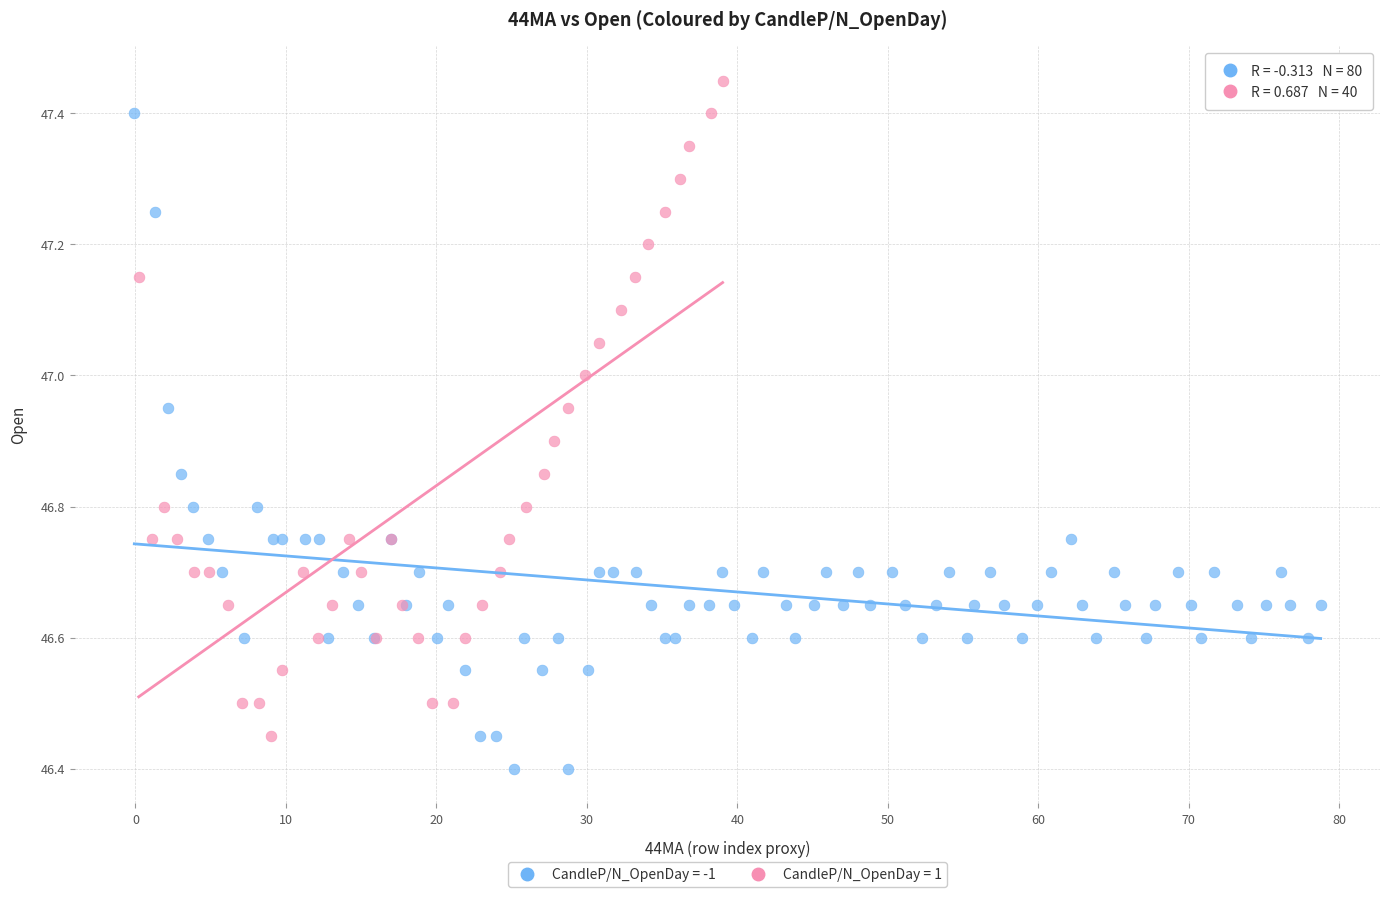

Which series contains the lowest Y value?

CandleP/N_OpenDay = -1